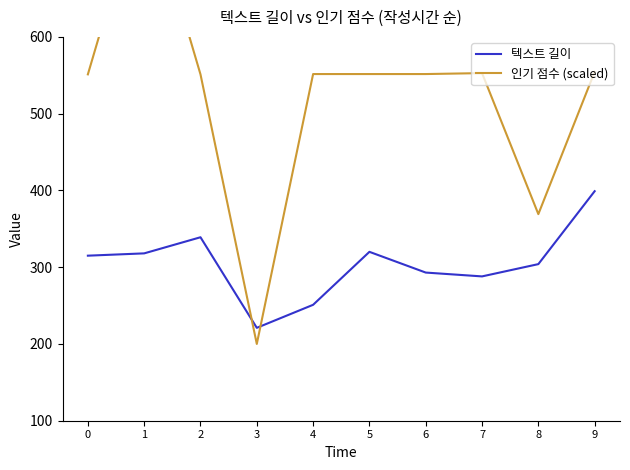

The value of 텍스트 길이 at 9 is 559.4. True or false?

False